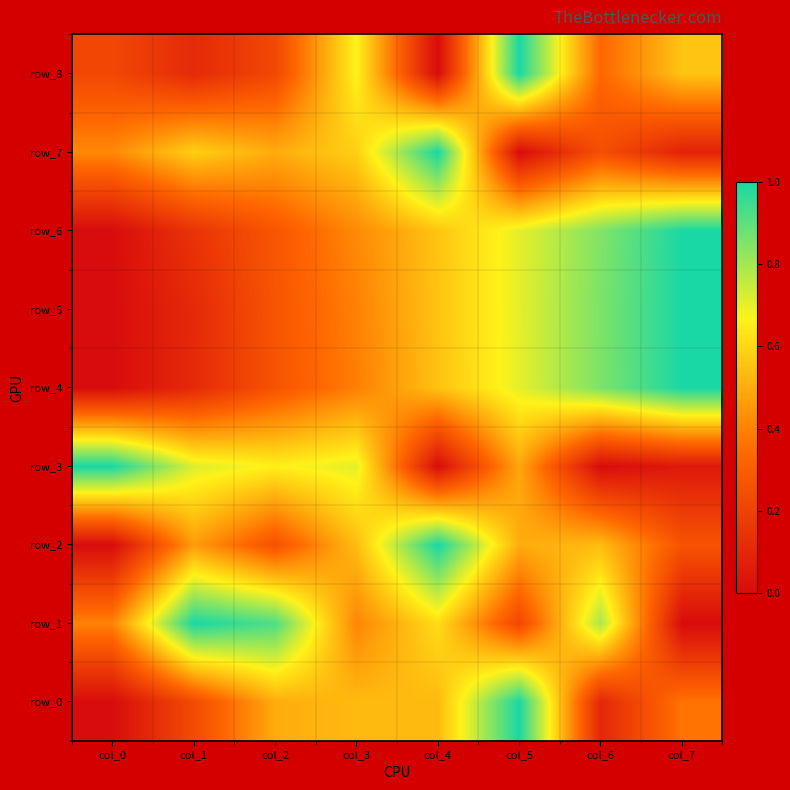

What is the sum of all row_7 values?

3.4